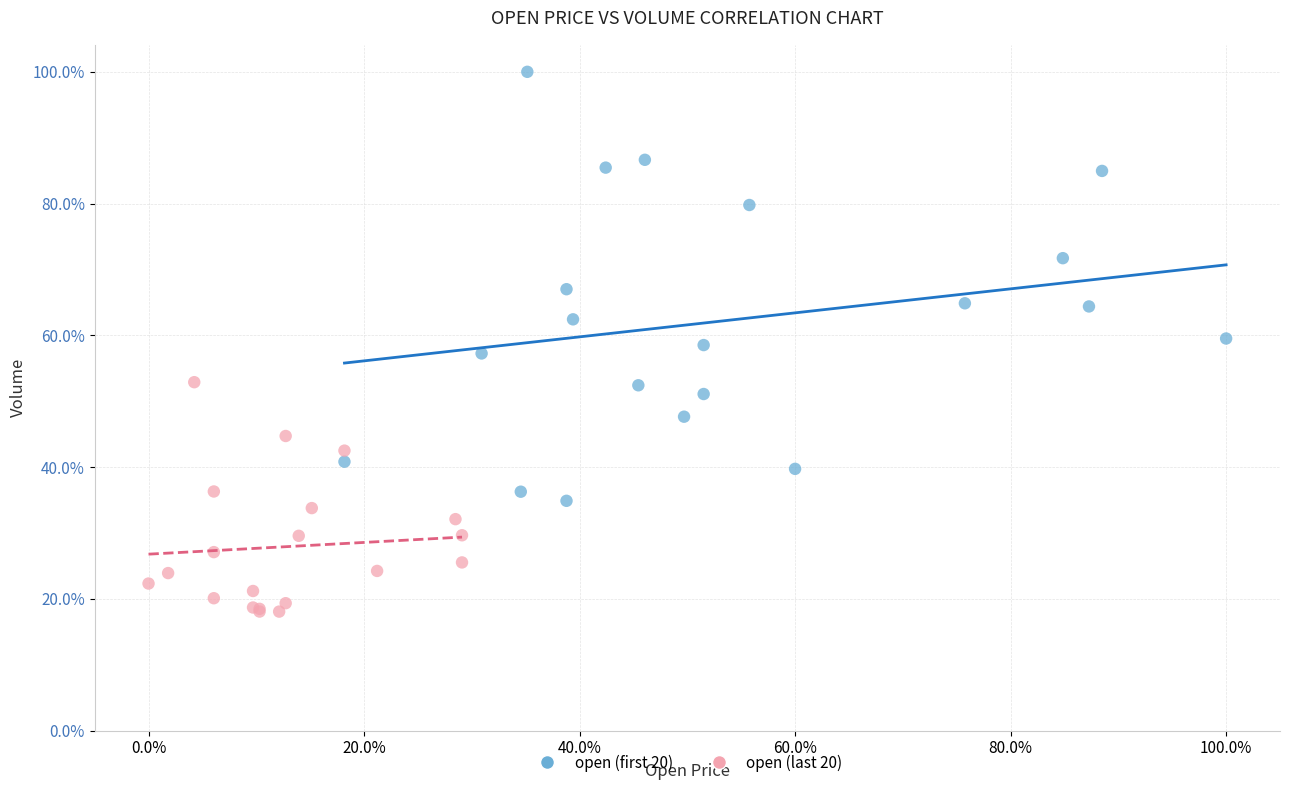

What are all the series names shown in the legend?

open (first 20), open (last 20)